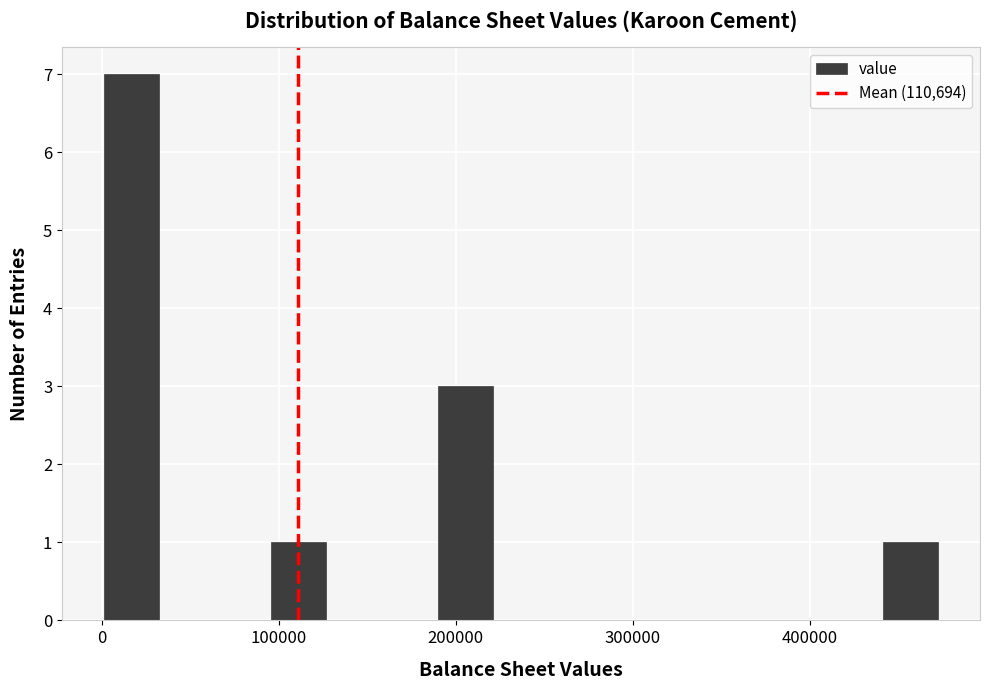

Read against the x-axis, roughly where is the centre of the tallest bar?

20000